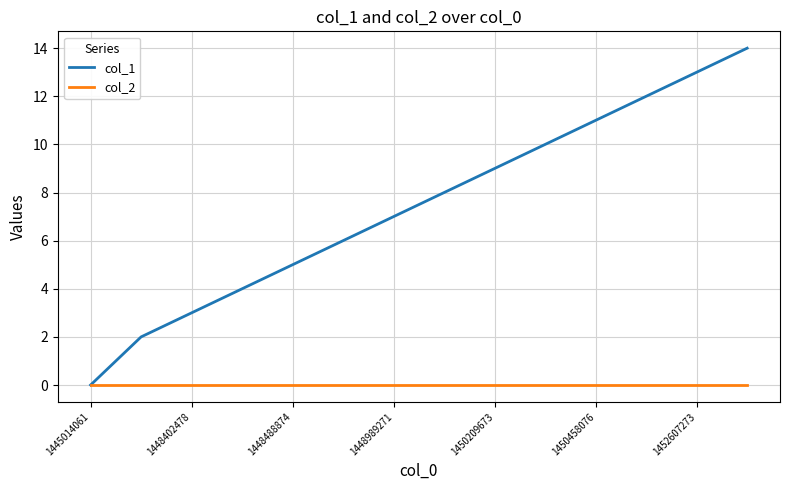

Which series has the largest total across all categories?

col_1